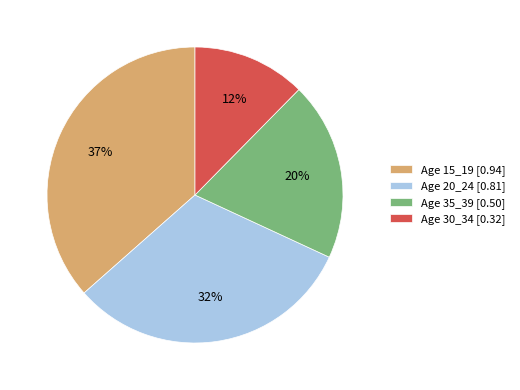

Is it true that Age 35_39 [0.50] is 10% of the pie?

False